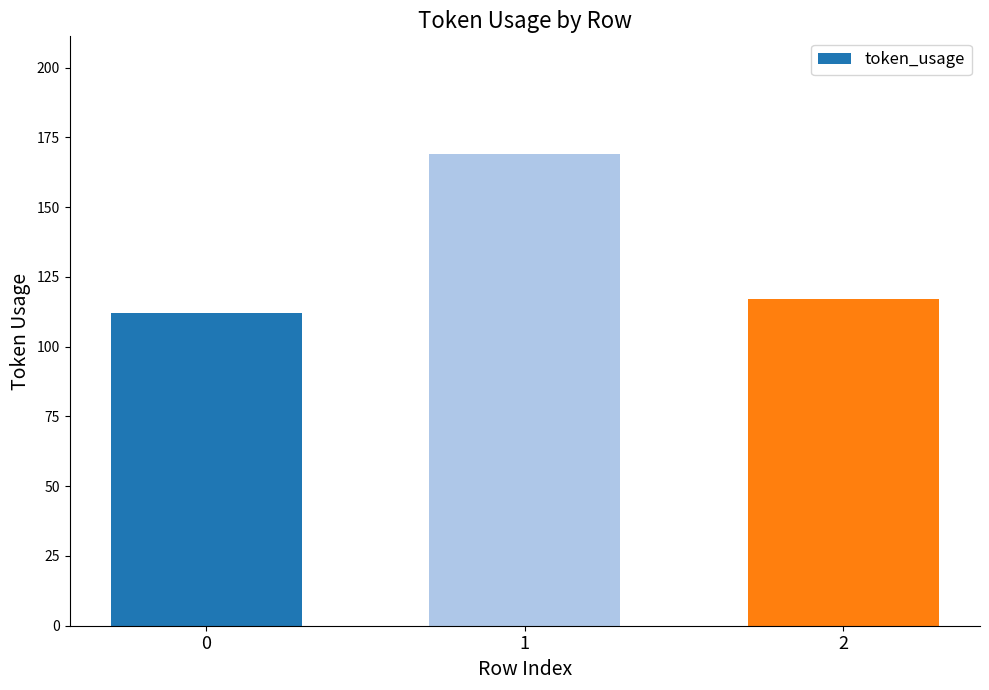

Reading left to right, what are all the values shown in this chart?

0=112	1=169	2=117